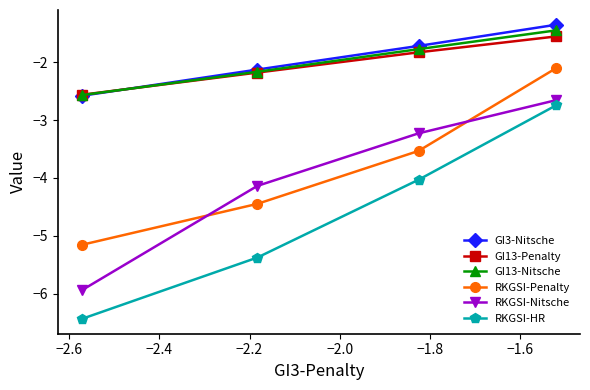

What is the highest value of the GI13-Penalty series?

-1.6